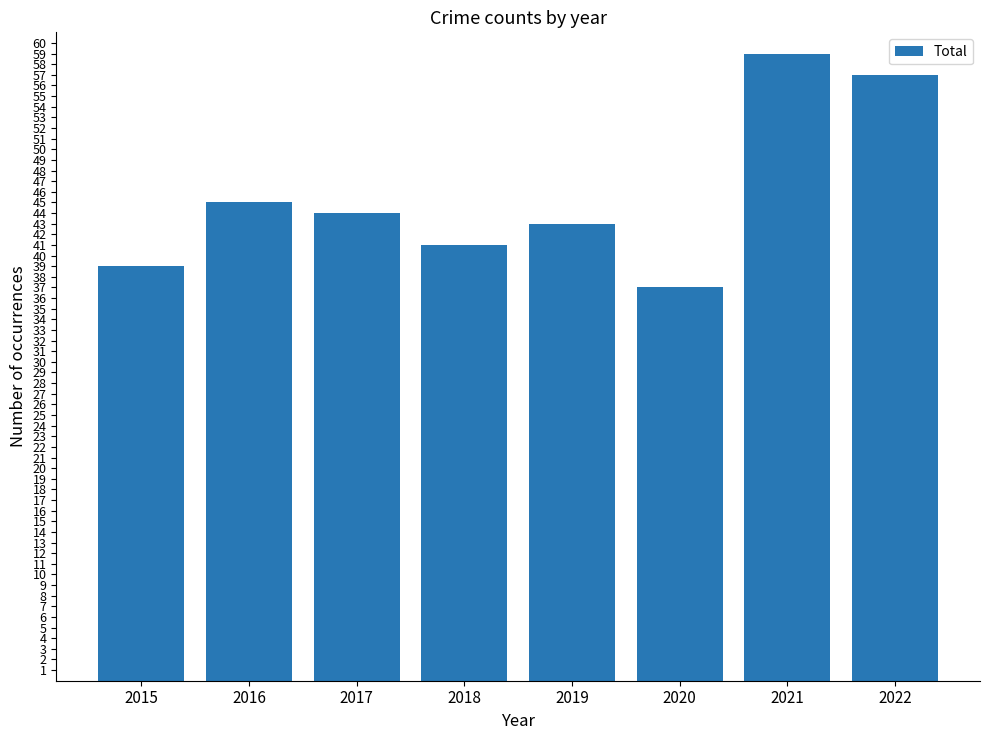

What is the average value?

46